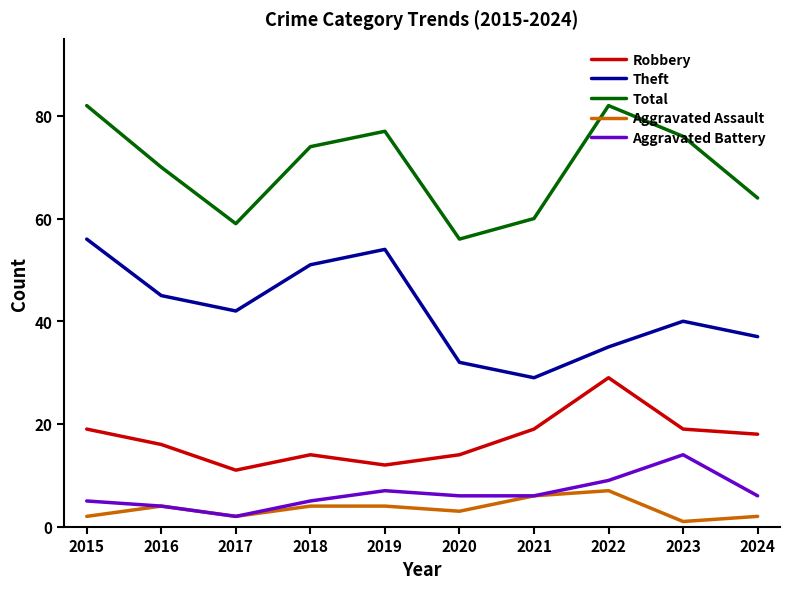

The value of Aggravated Battery at 2017 is 2. True or false?

True